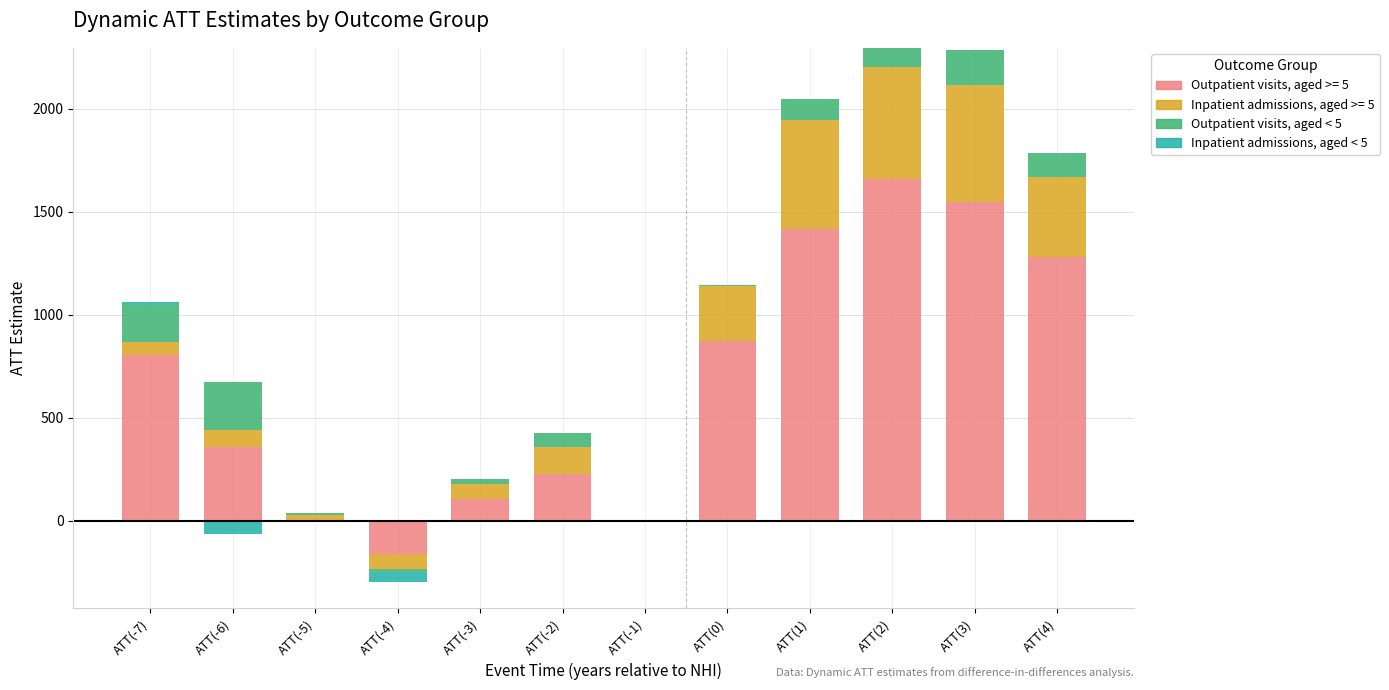

Which category has the lowest value across all series?

ATT(-4)